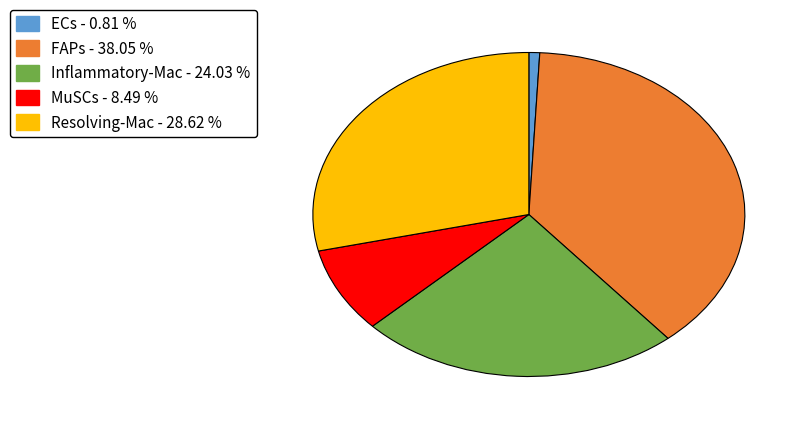

Do Inflammatory-Mac - 24.03 % and Resolving-Mac - 28.62 % together represent more than half of the pie?

Yes